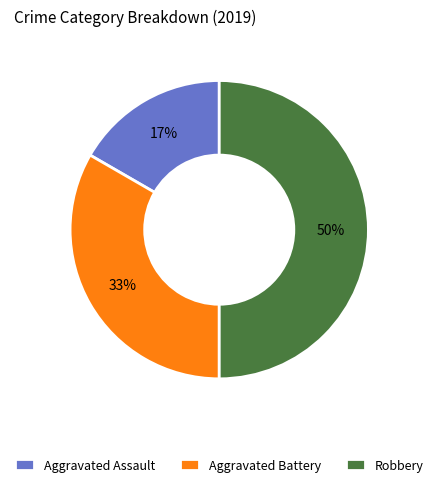

Which category has the smallest portion of the pie?

Aggravated Assault